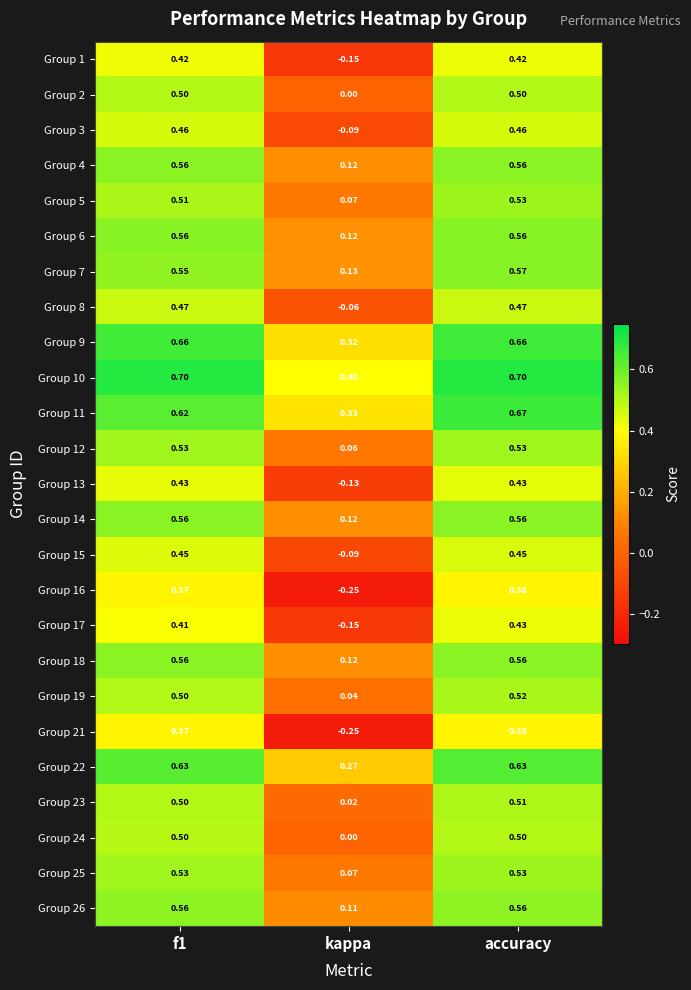

At which category is the sum across all series the highest?

accuracy